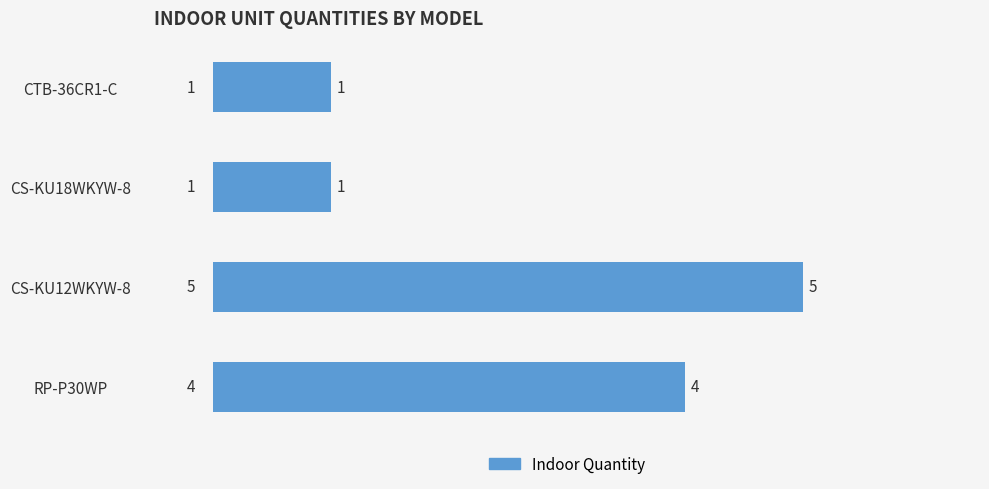

Count the number of data series in this chart.

1